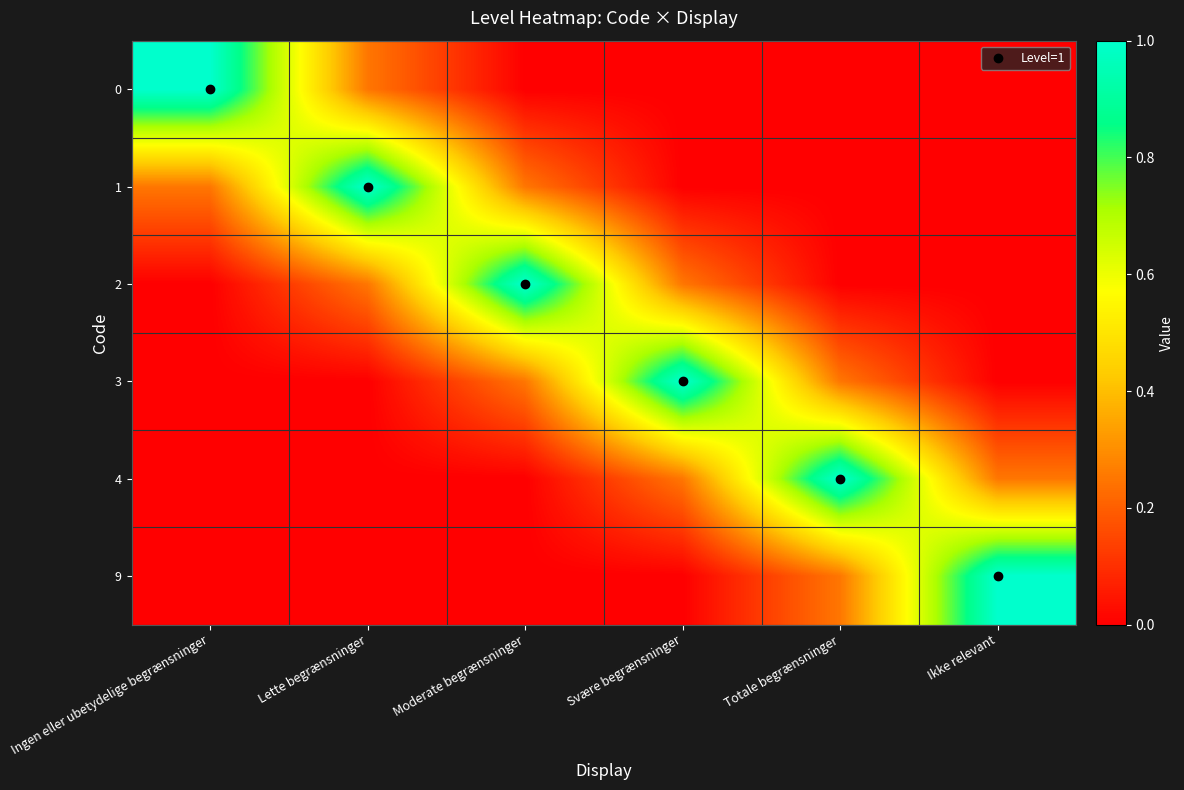

Which series has the largest total across all categories?

1